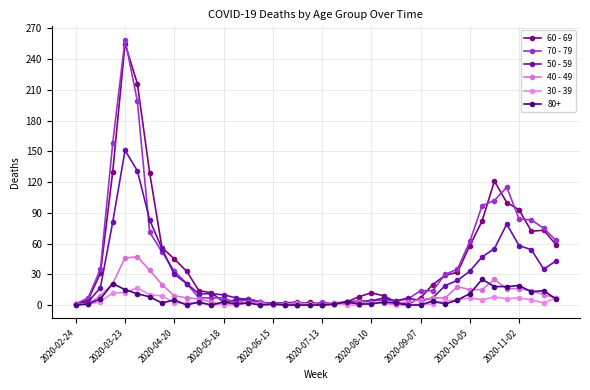

Does the chart have visible grid lines?

Yes